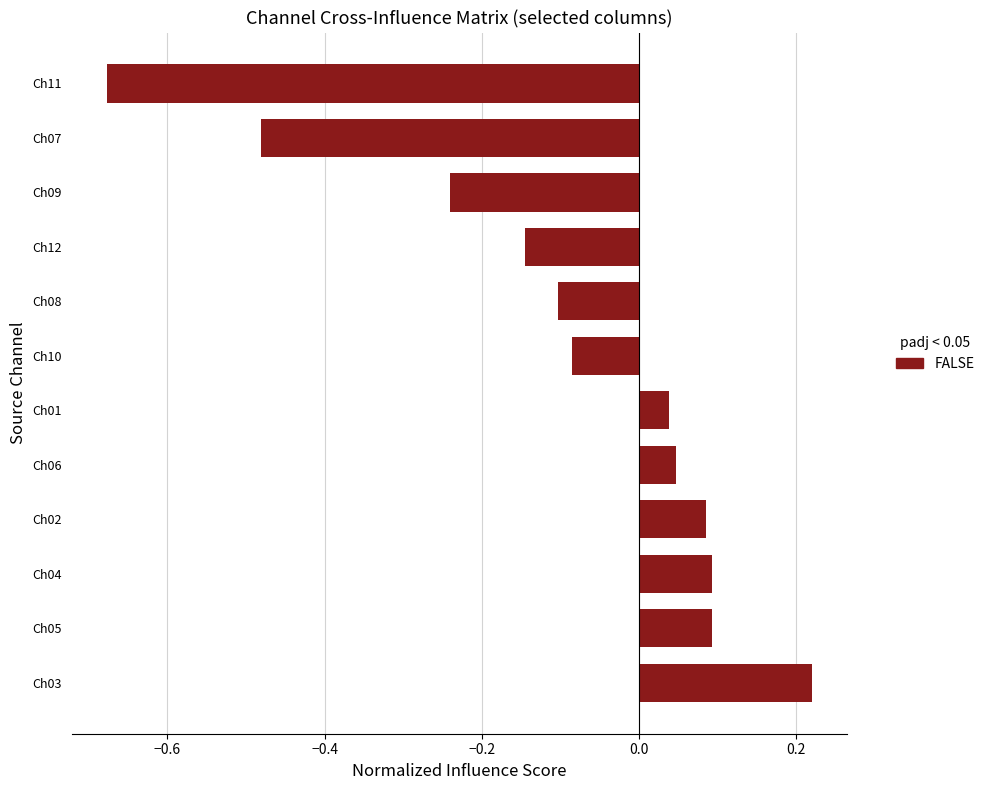

How many distinct data groups are displayed?

1